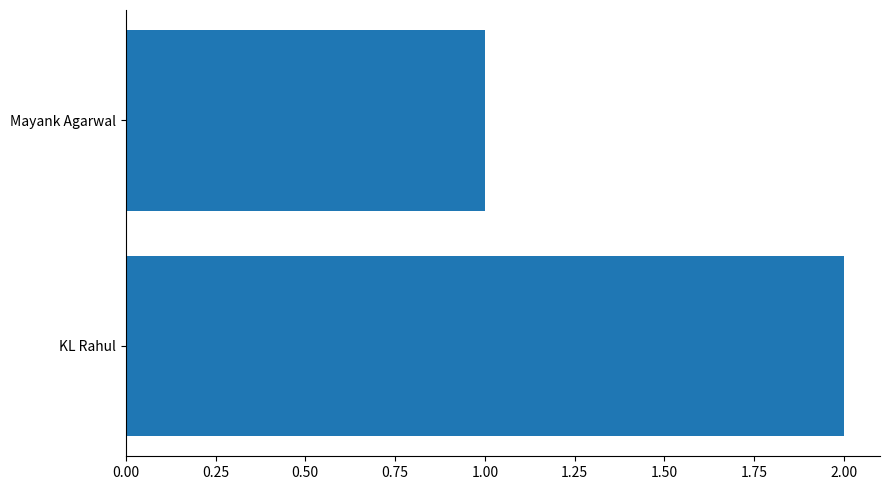

What is the sum of the values at KL Rahul and Mayank Agarwal?

3